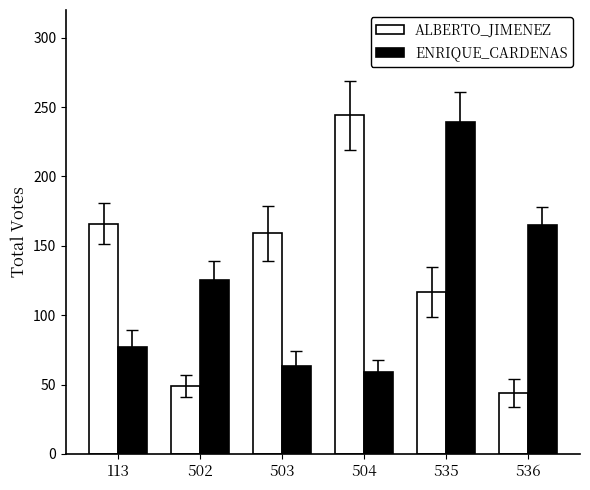

How many bars are there in total?

12